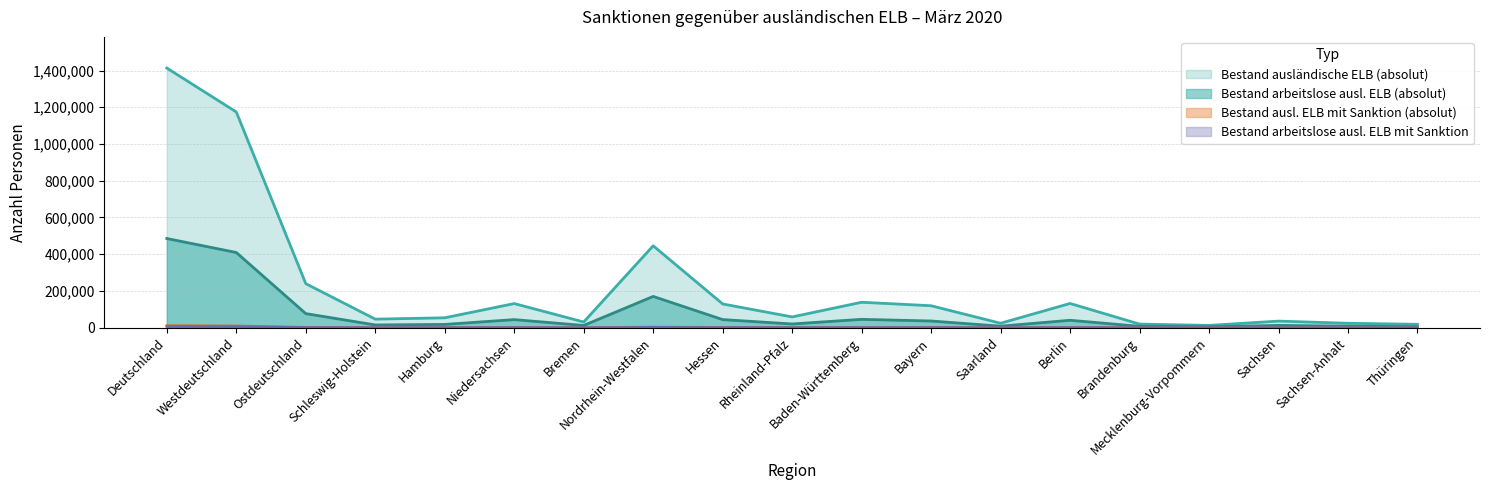

What position from the left is Mecklenburg-Vorpommern?

16